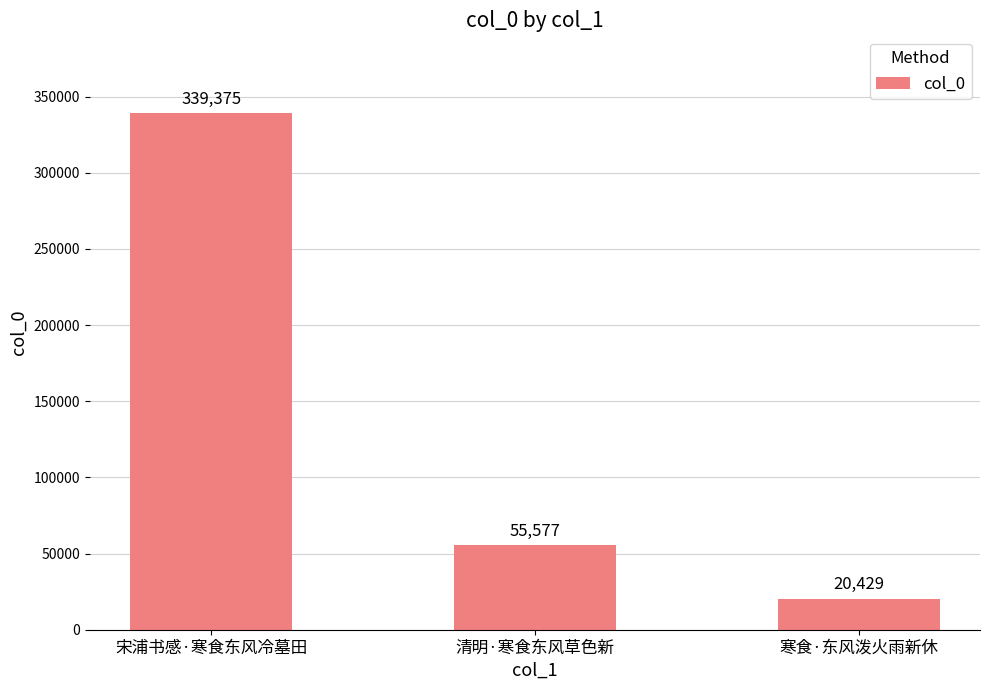

What is the average value?

138460